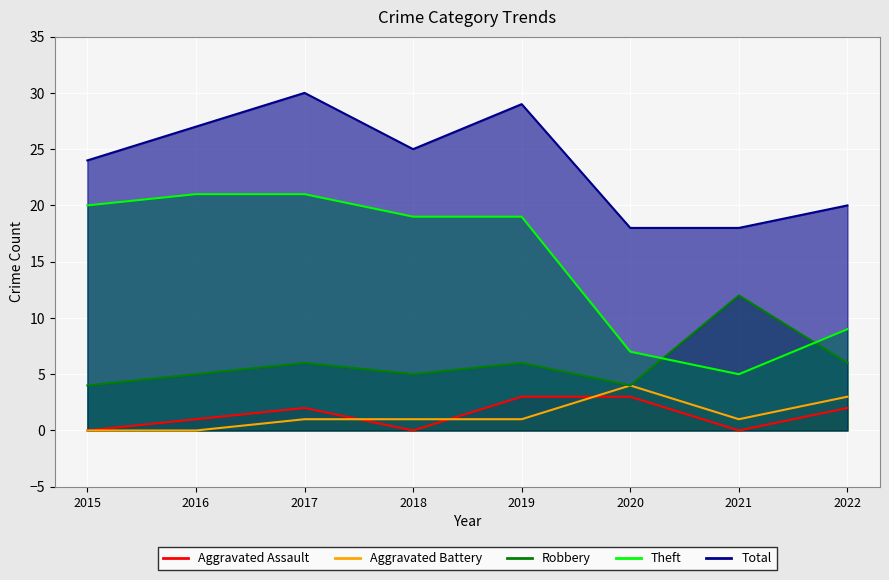

What are all the series names shown in the legend?

Aggravated Assault, Aggravated Battery, Robbery, Theft, Total